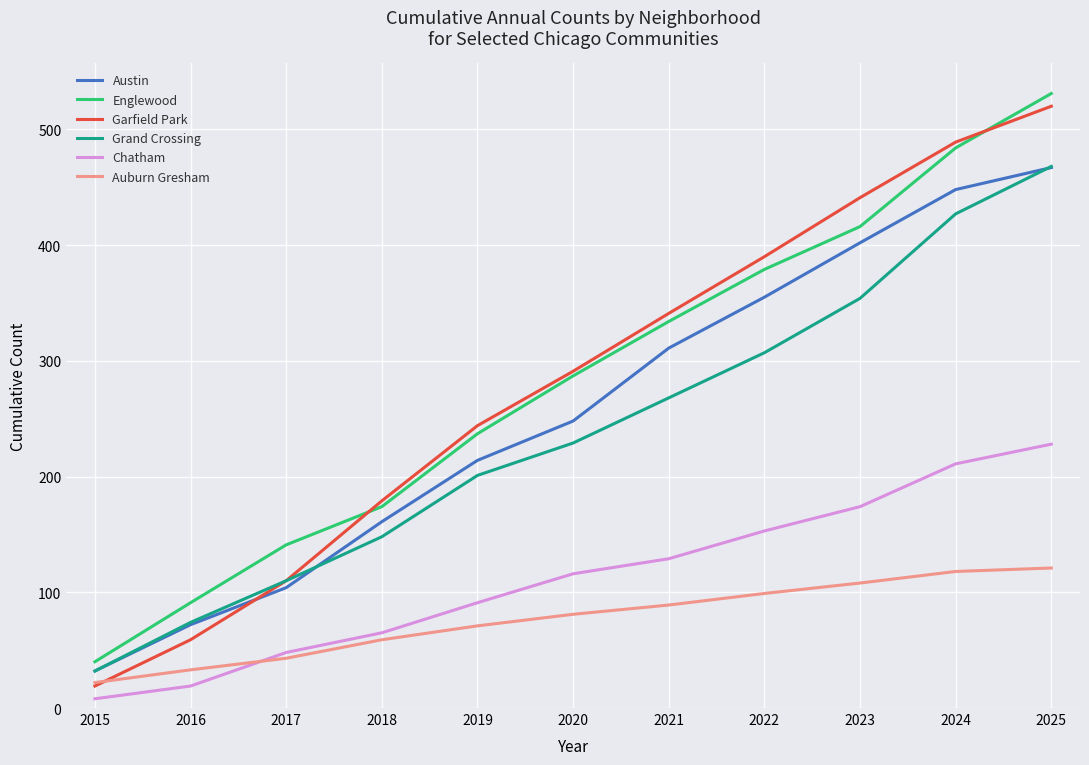

What is the maximum value shown in the chart?

531